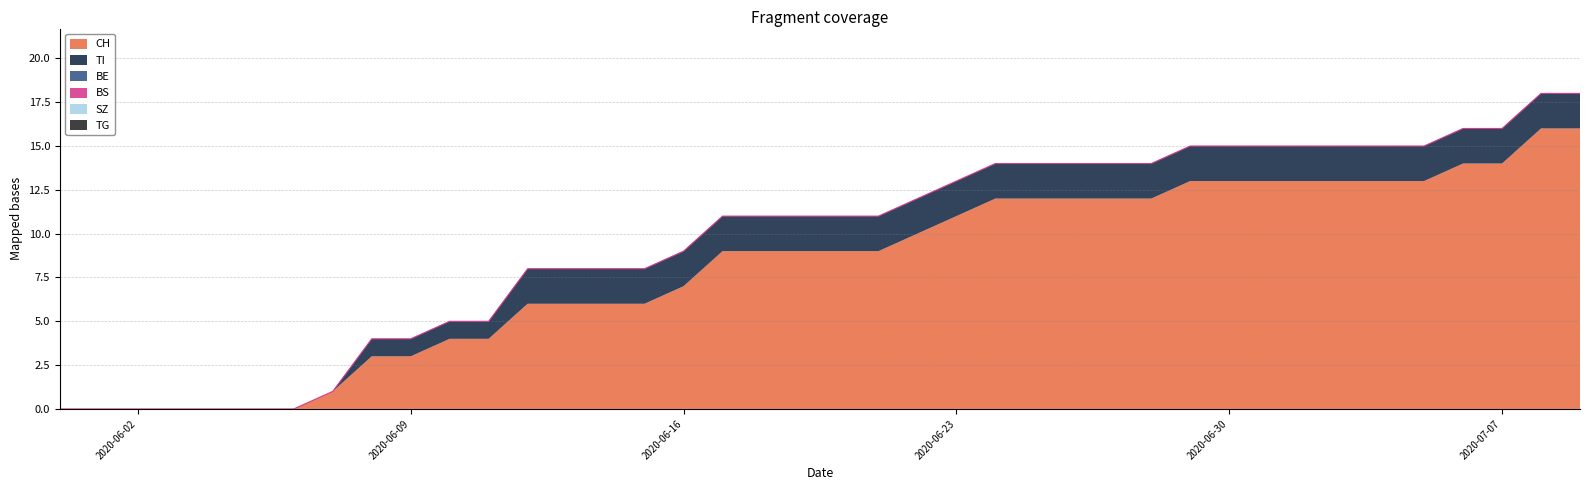

Which category has the highest value in the BS series?

2020-05-31